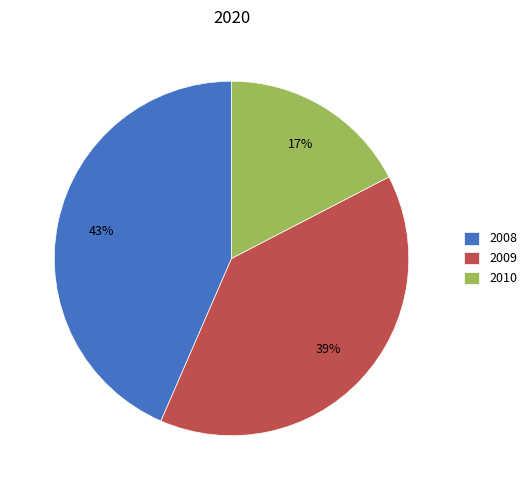

To the nearest percent, what is the average slice percentage?

33%